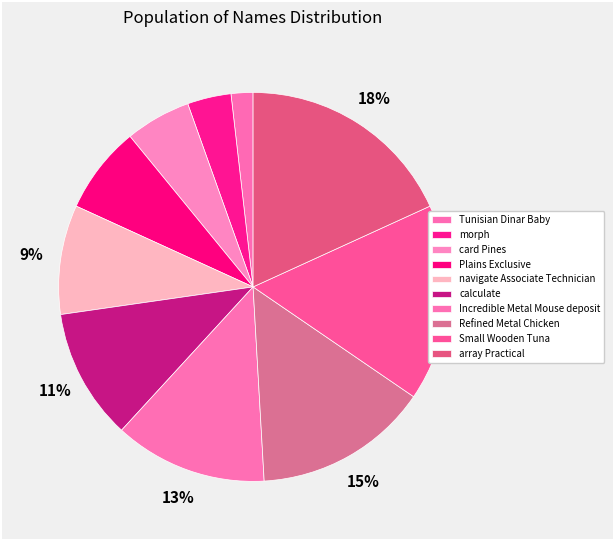

Which category has the smallest portion of the pie?

Tunisian Dinar Baby